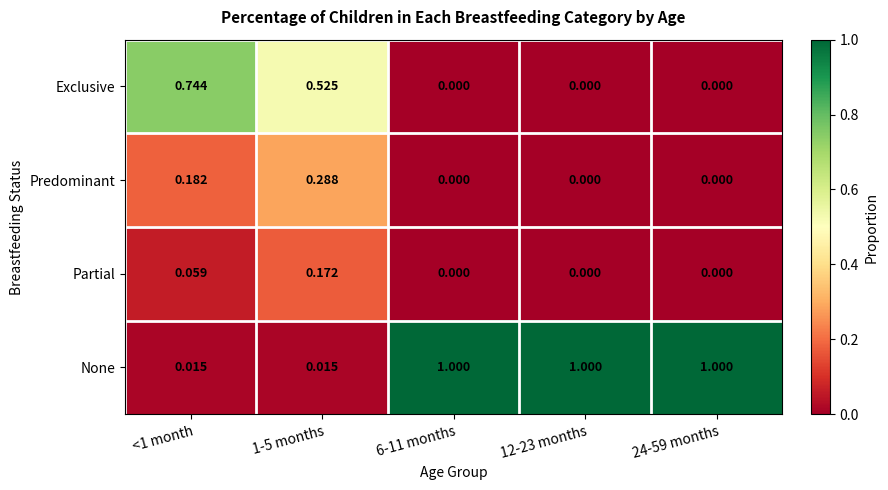

Which series has the largest total across all categories?

None